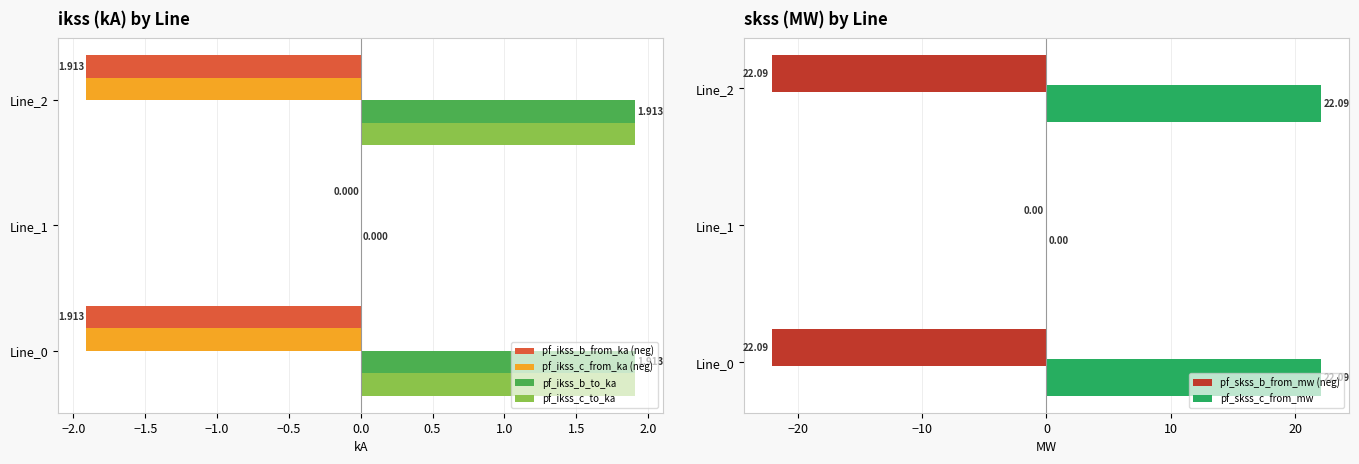

Rank the series by their maximum value, from highest to lowest.

pf_skss_c_from_mw, pf_ikss_c_to_ka, pf_ikss_b_to_ka, pf_ikss_b_from_ka (neg), pf_ikss_c_from_ka (neg), pf_skss_b_from_mw (neg)